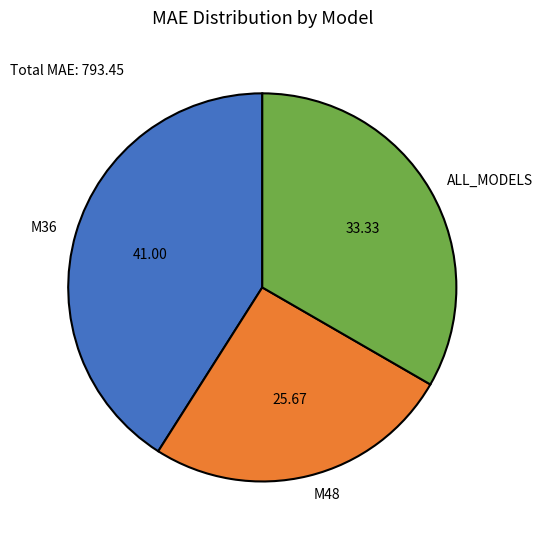

Is it true that M48 is 26% of the pie?

True